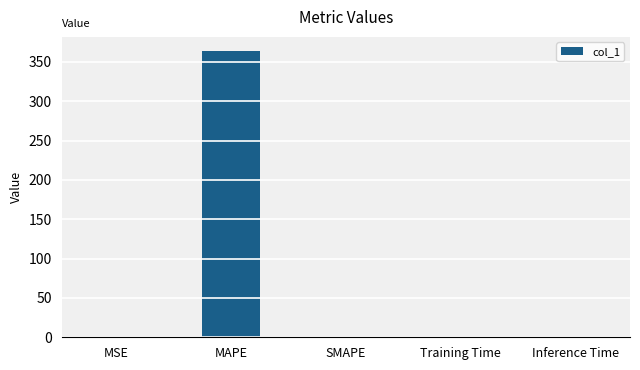

Which has a higher value, MSE or MAPE?

MAPE